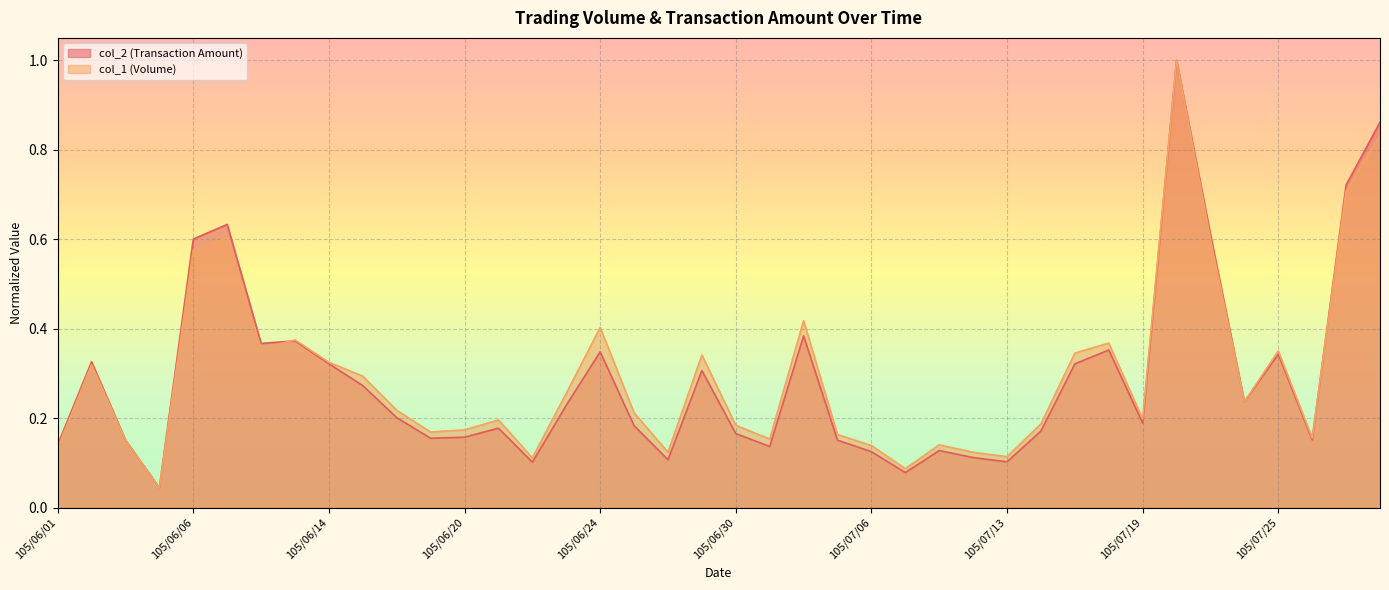

How many times do col_2 and col_1 cross each other?

3